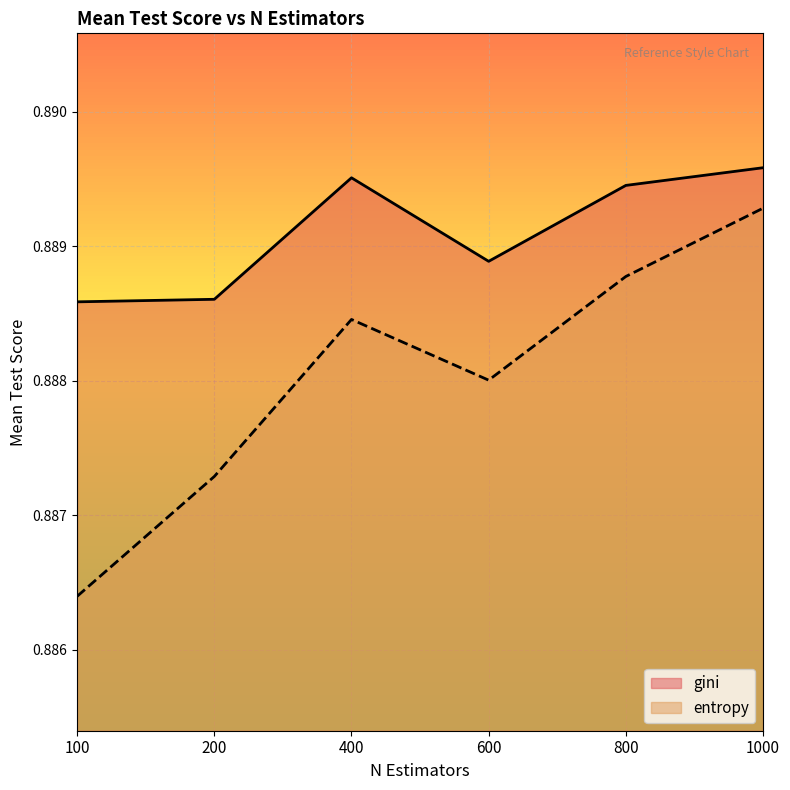

At which label is entropy closest to 0?

100